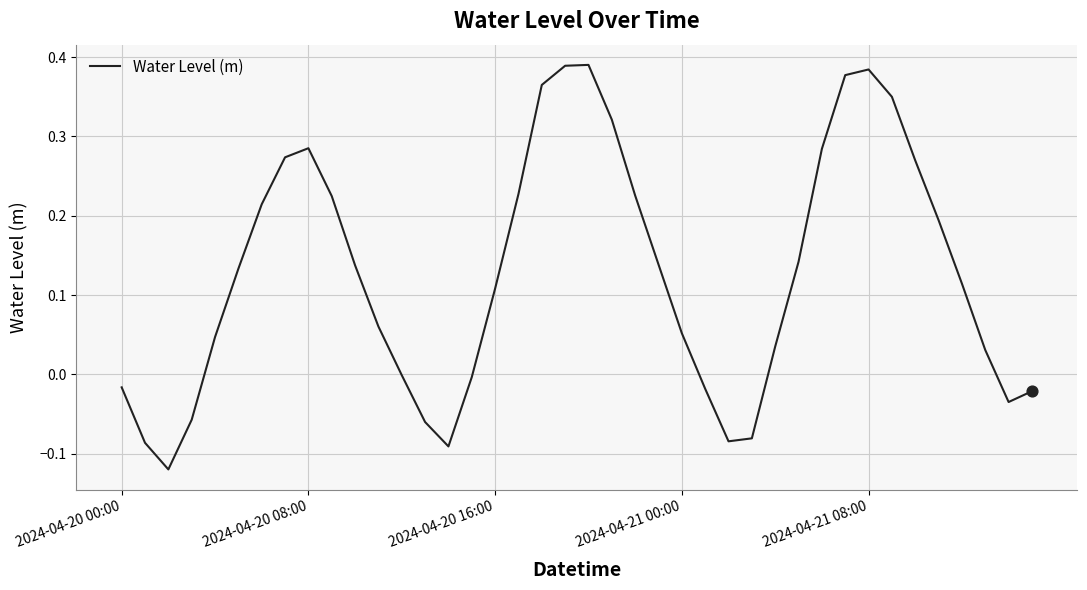

What is the difference between the maximum and minimum values?

0.5